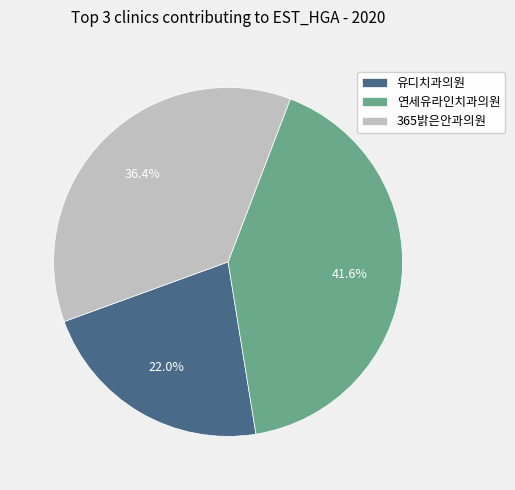

To the nearest percent, what is the average slice percentage?

33%